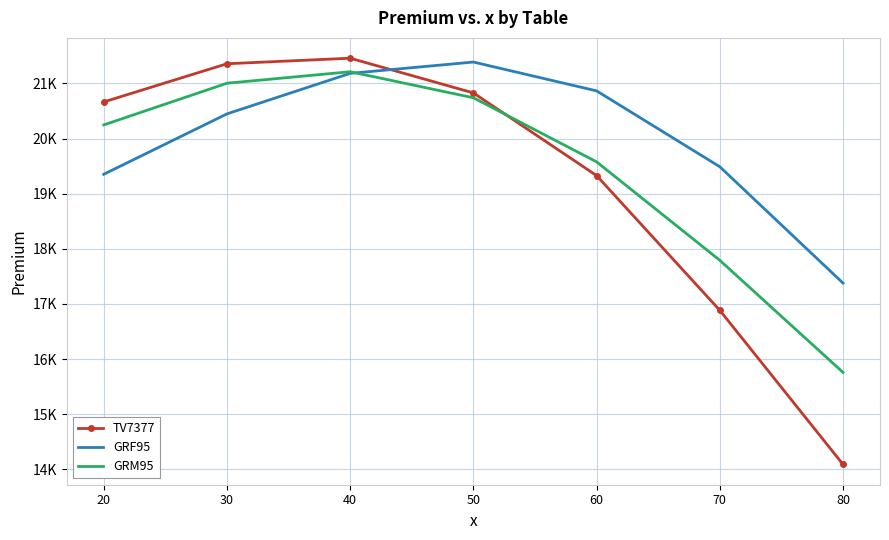

What are all the series names shown in the legend?

TV7377, GRF95, GRM95